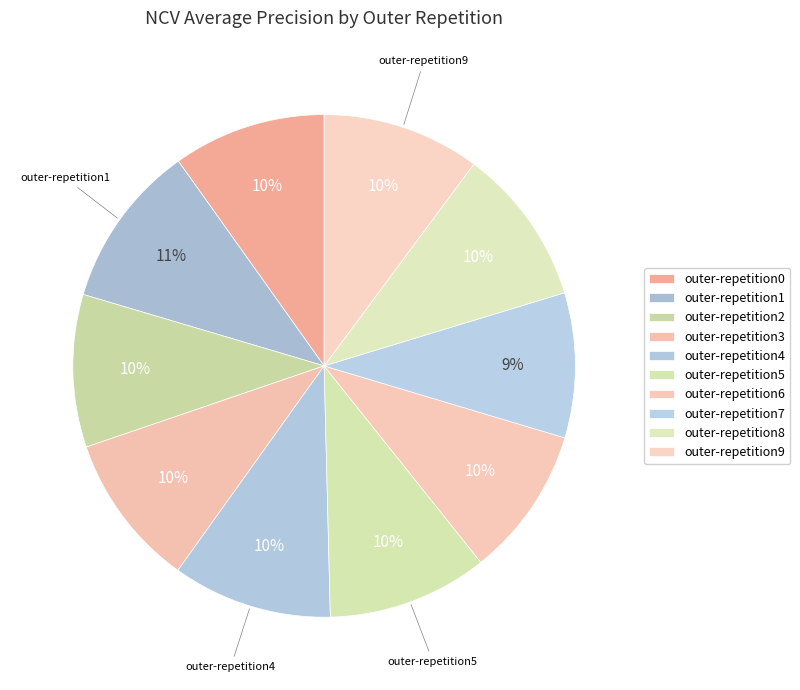

Count the number of slices in the pie.

10